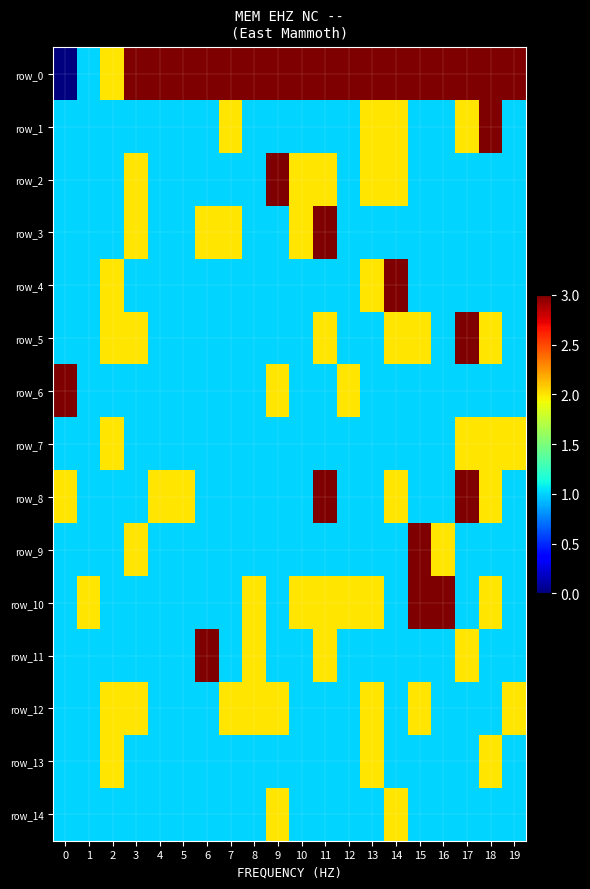

What is the difference between the maximum and minimum values in the row_0 series?

19